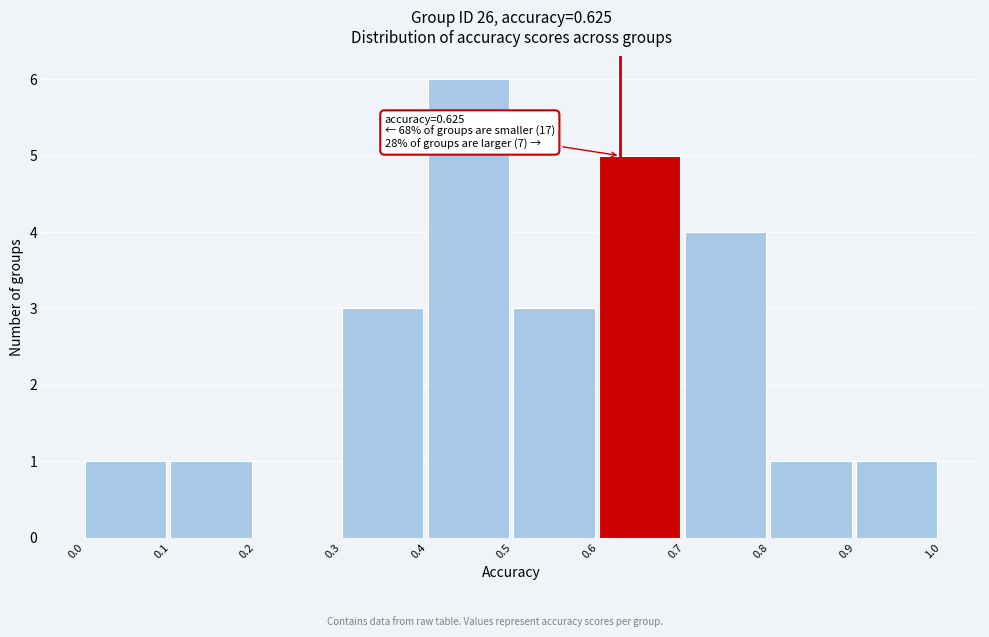

Over which range of the x-axis is the bar tallest?

0.4 to 0.5